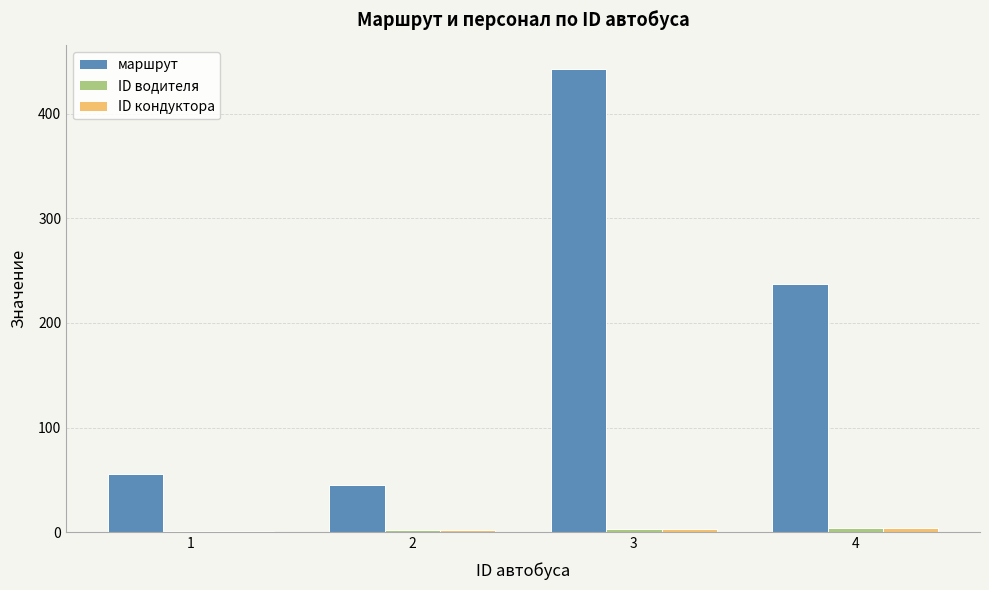

The маршрут series shows 700 at 3. True or false?

False